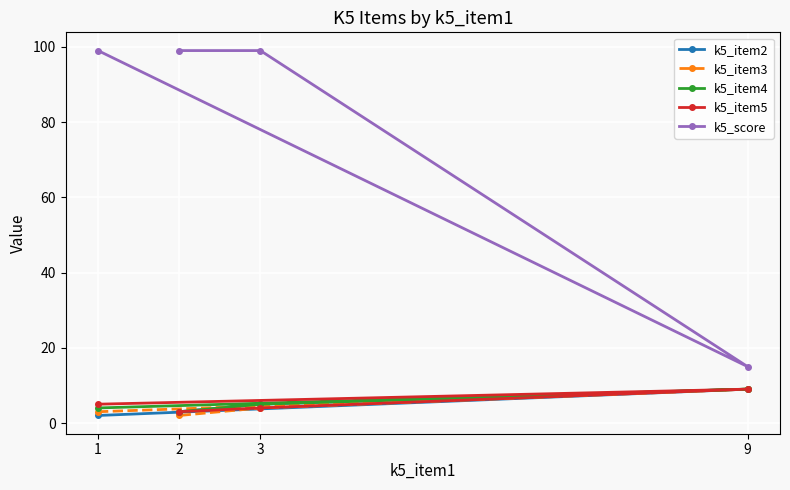

What is the difference between the maximum and second lowest values in the k5_item4 series?

5